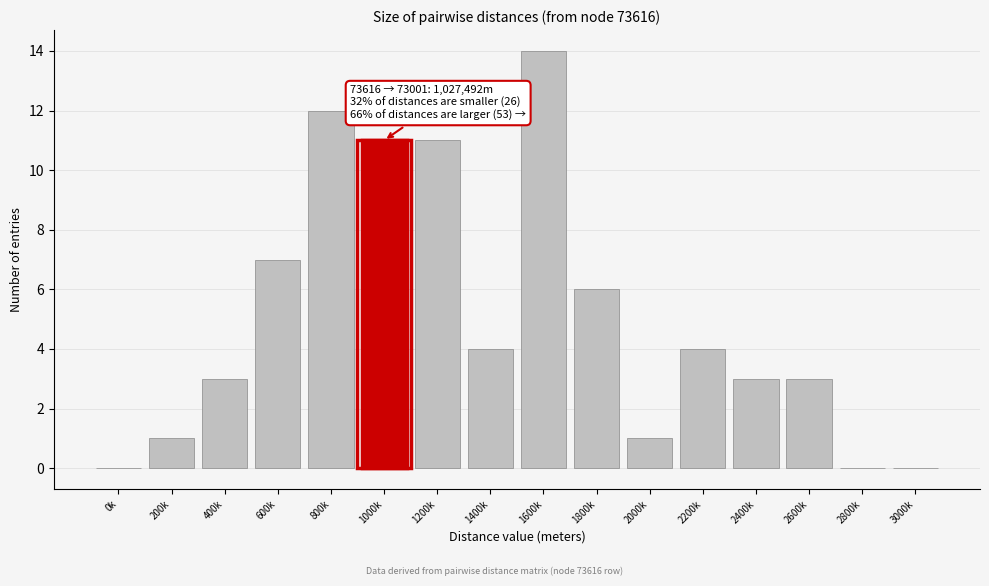

Reading left to right, extract all data points from this chart.

0k=0	200k=1	400k=3	600k=7	800k=12	1000k=11	1200k=11	1400k=4	1600k=14	1800k=6	2000k=1	2200k=4	2400k=3	2600k=3	2800k=0	3000k=0